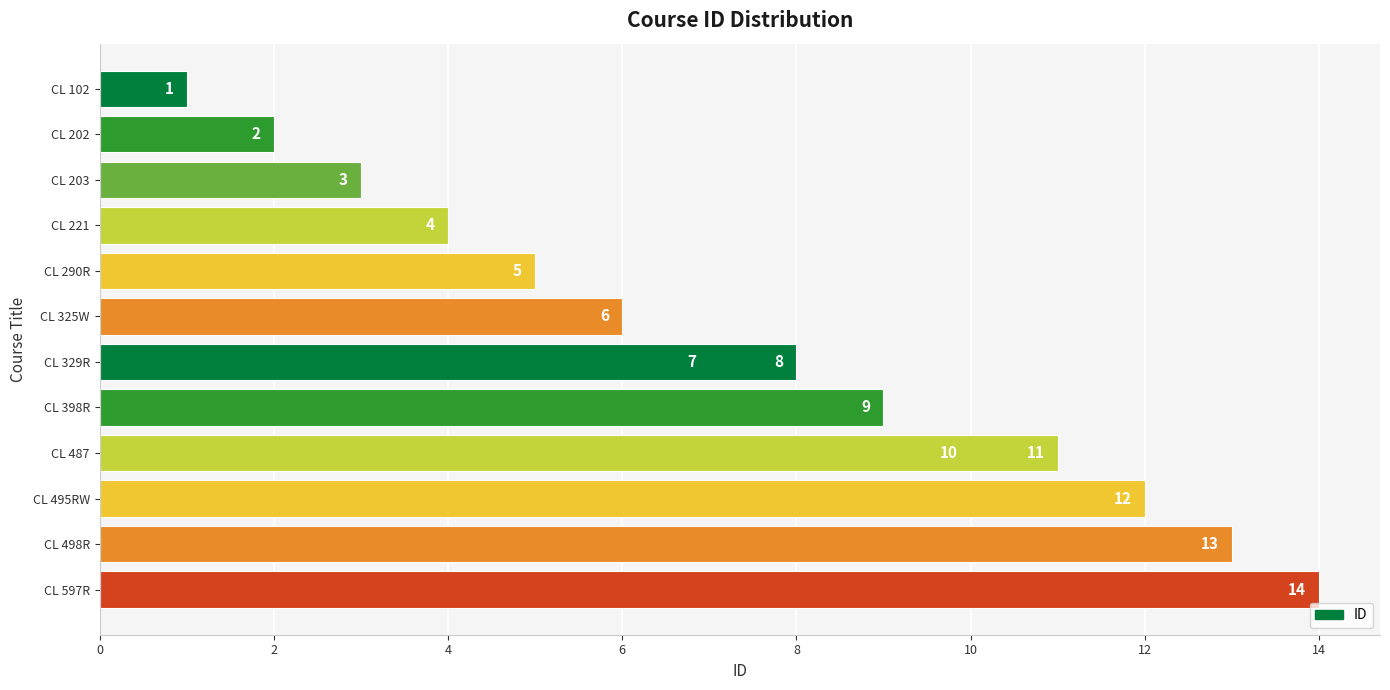

The value at CL 498R is 13. True or false?

True